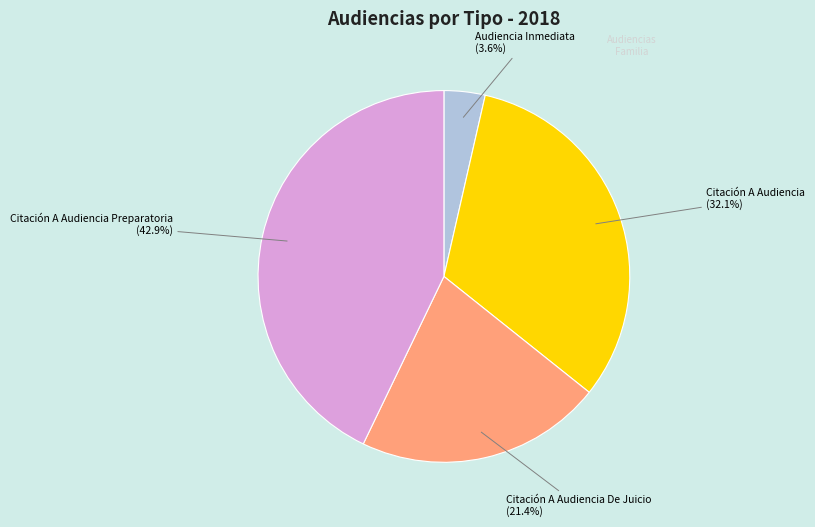

How many segments does this pie chart have?

4